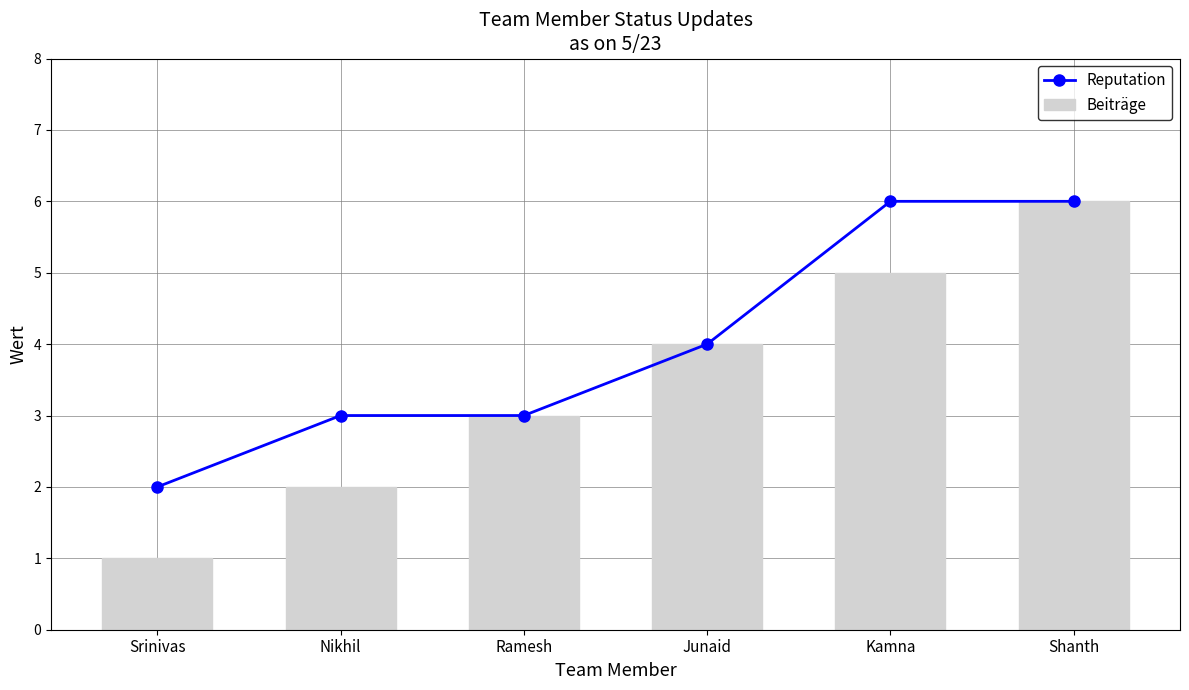

Which series has the largest total across all categories?

Reputation